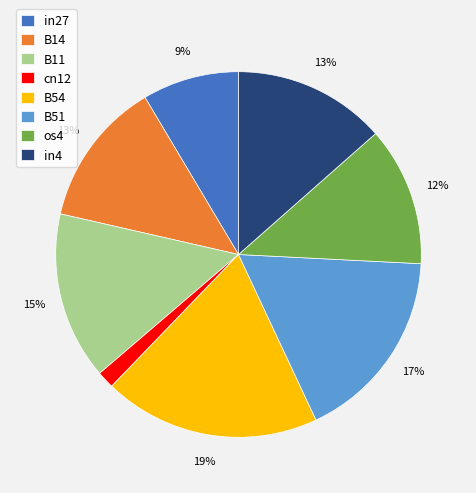

What percentage is the in4 slice, to the nearest percent?

13%